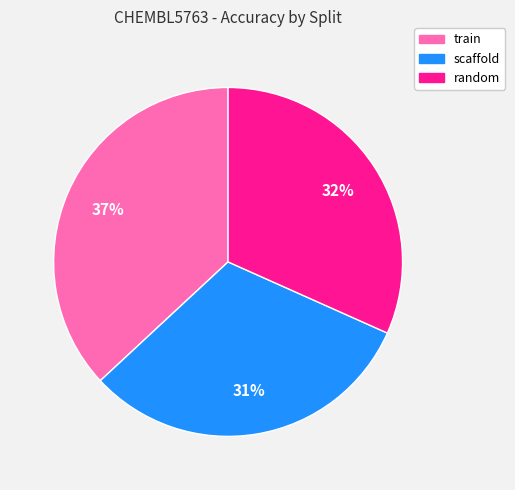

True or false: random accounts for 32% of the total.

True